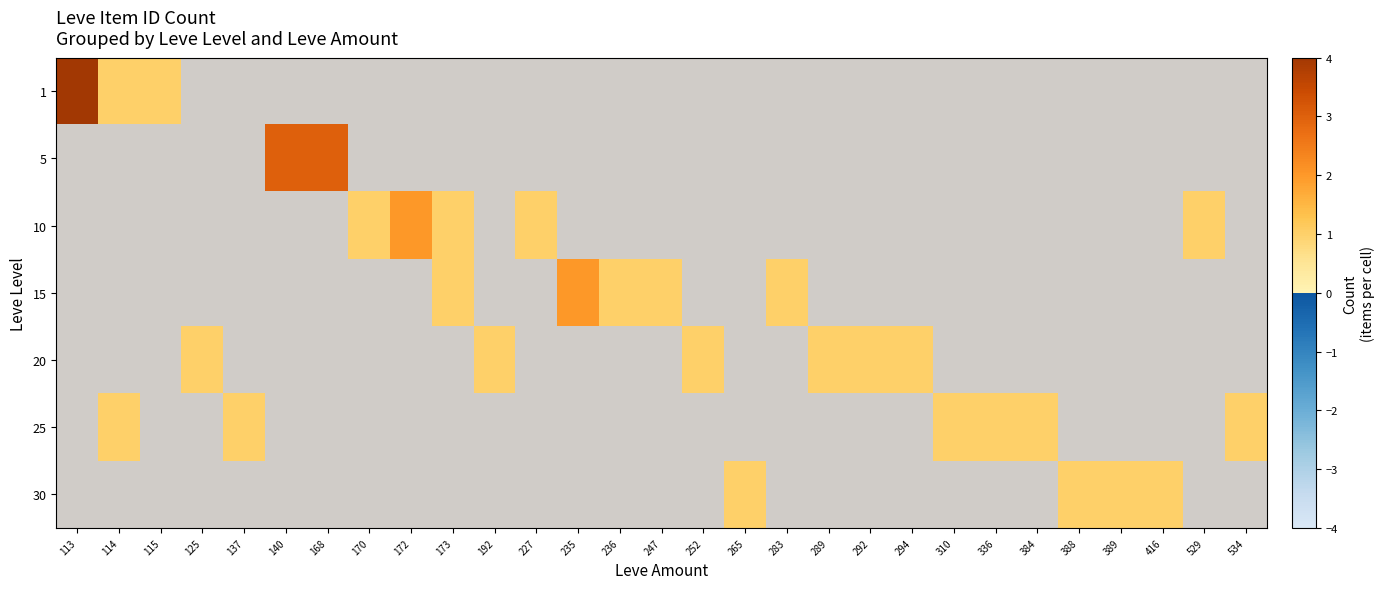

True or false: 5 has a value of 1.3 at 140.

False